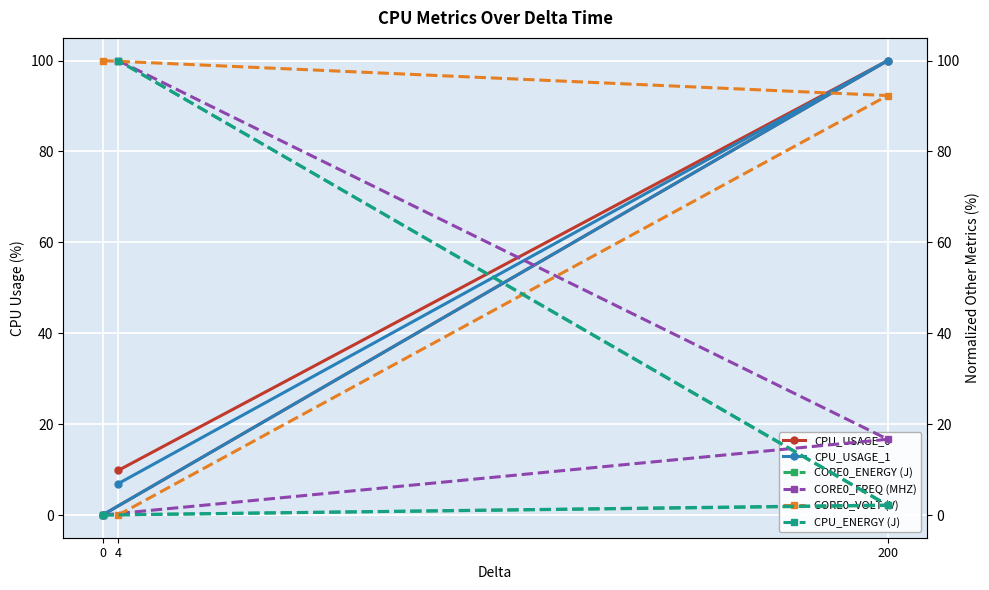

At how many categories does at least one series exceed 22?

3